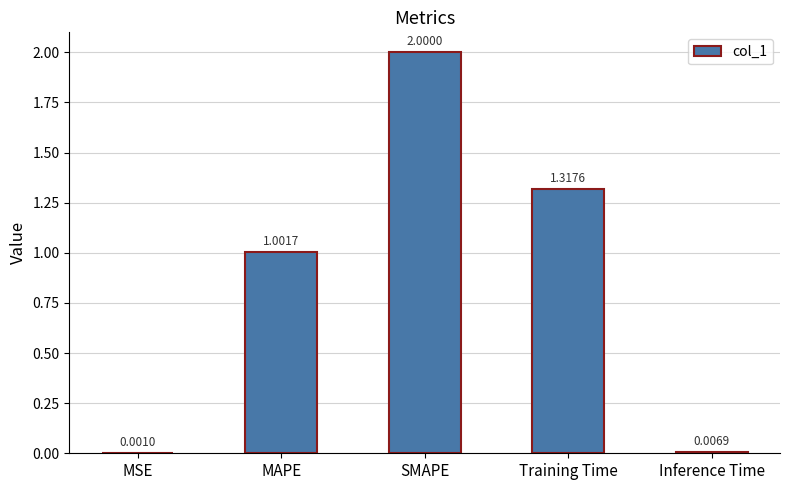

At which label is the value closest to 1?

MAPE